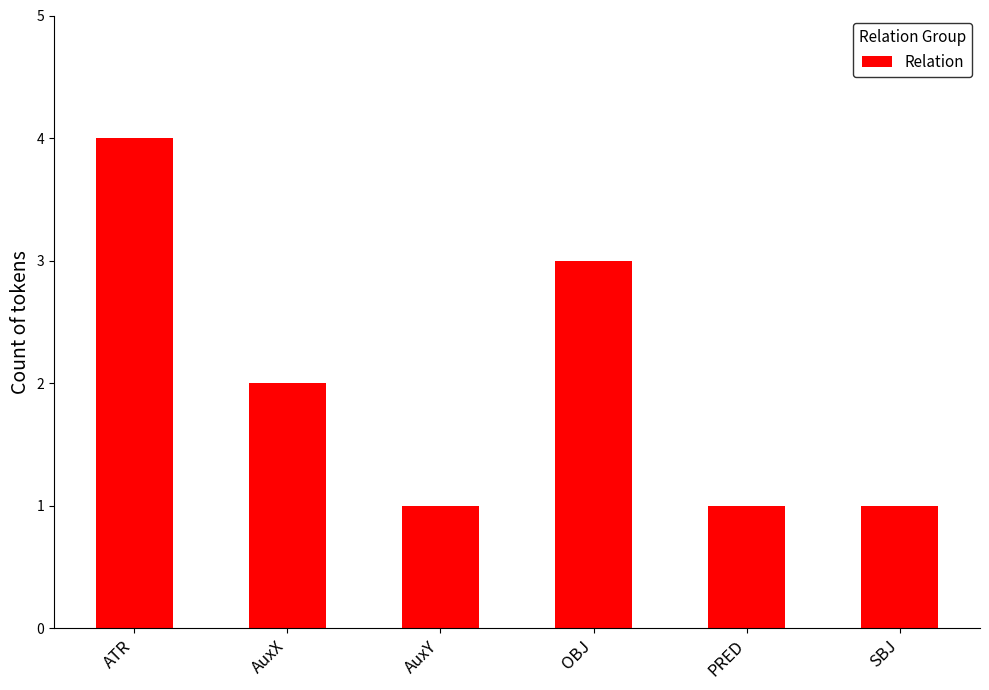

Are the bars horizontal?

No